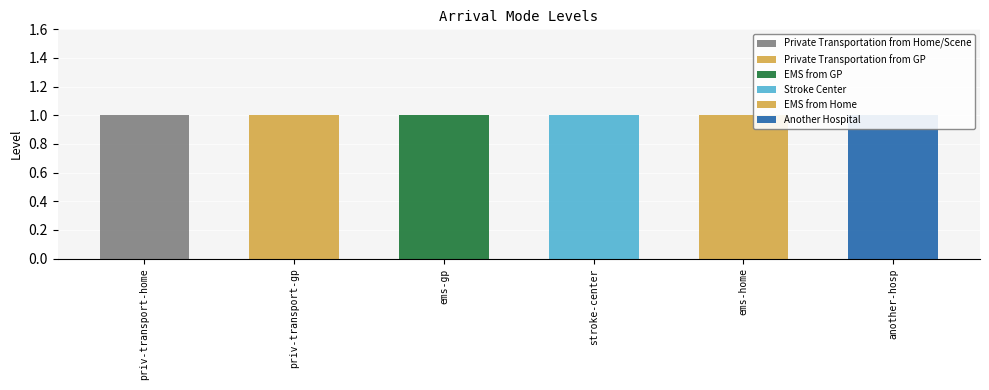

What is the spread (max minus min) of values at another-hosp?

1